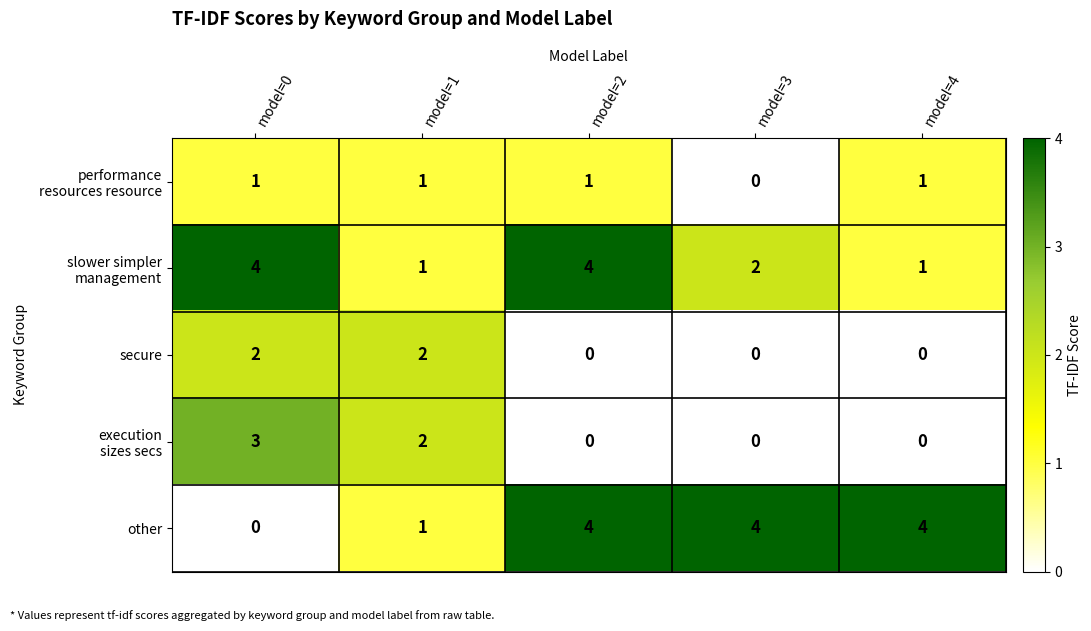

How many categories are shown in the chart?

5